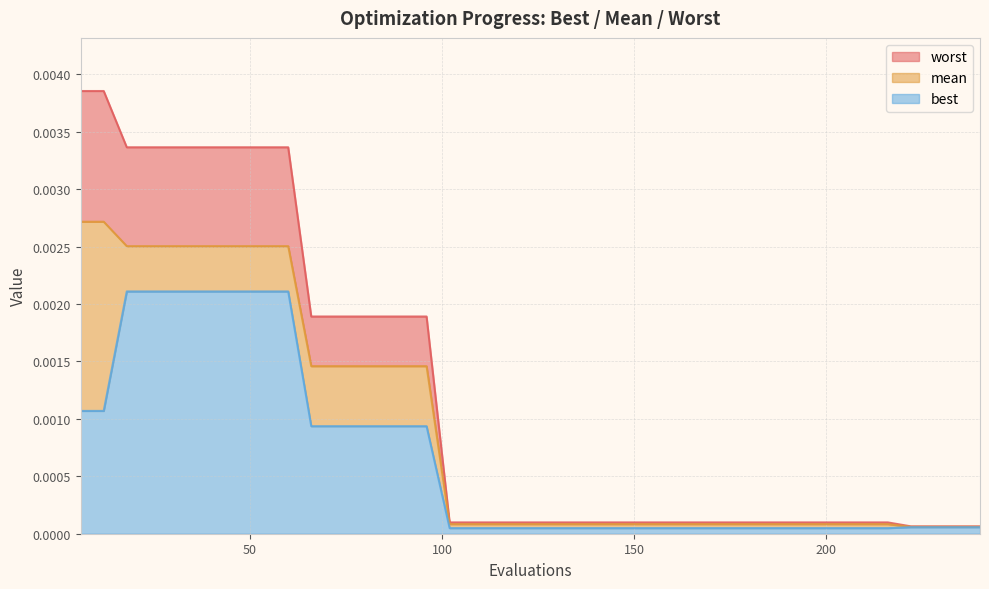

True or false: worst and mean intersect in this chart.

False